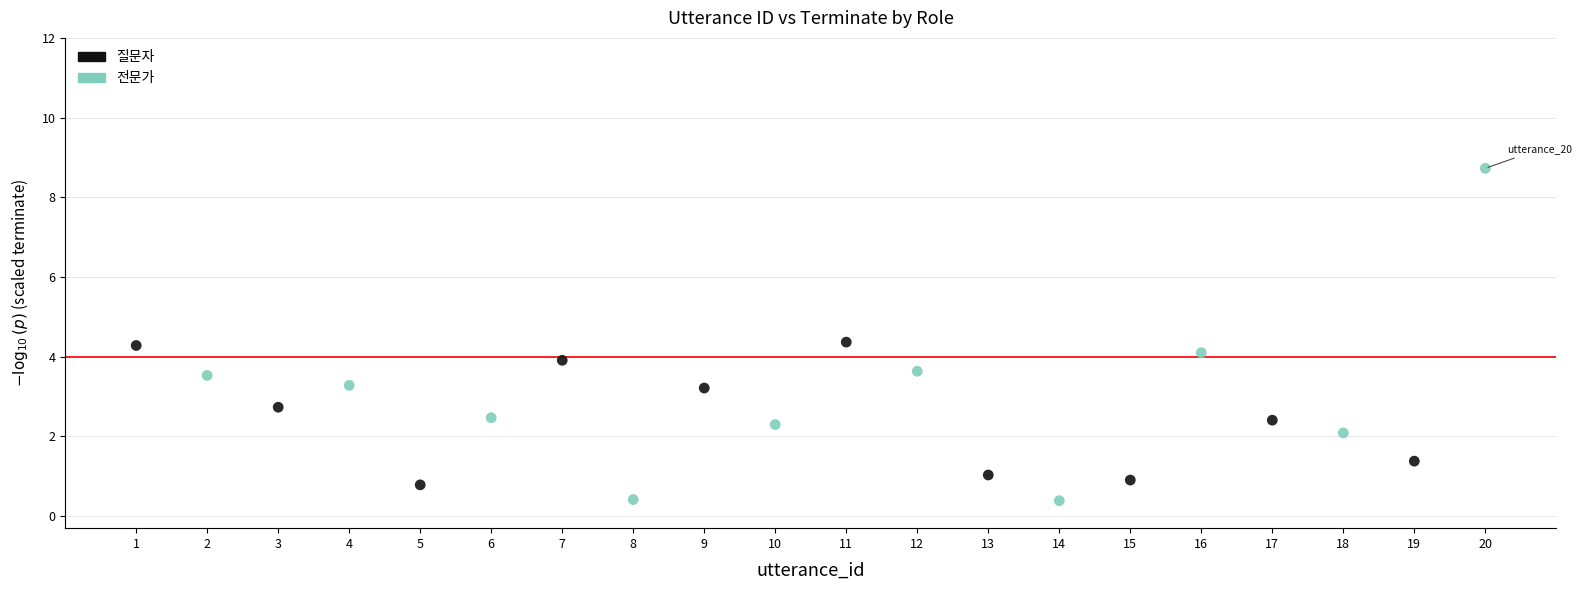

Which series reaches the maximum Y coordinate?

전문가